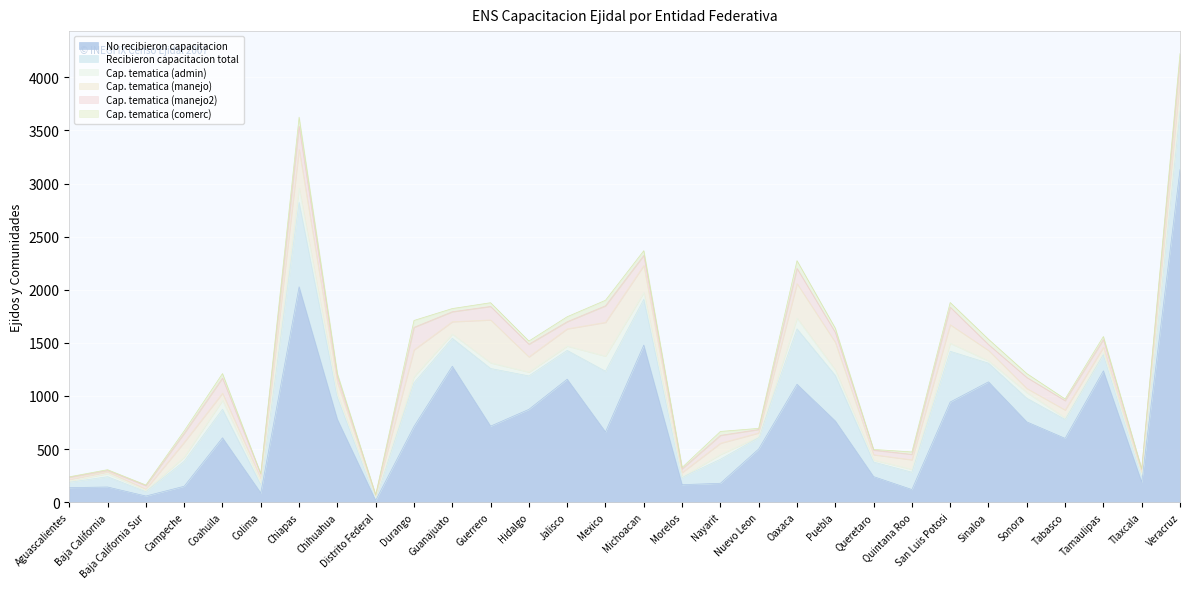

What is the label of the 28th point from the right?

Baja California Sur